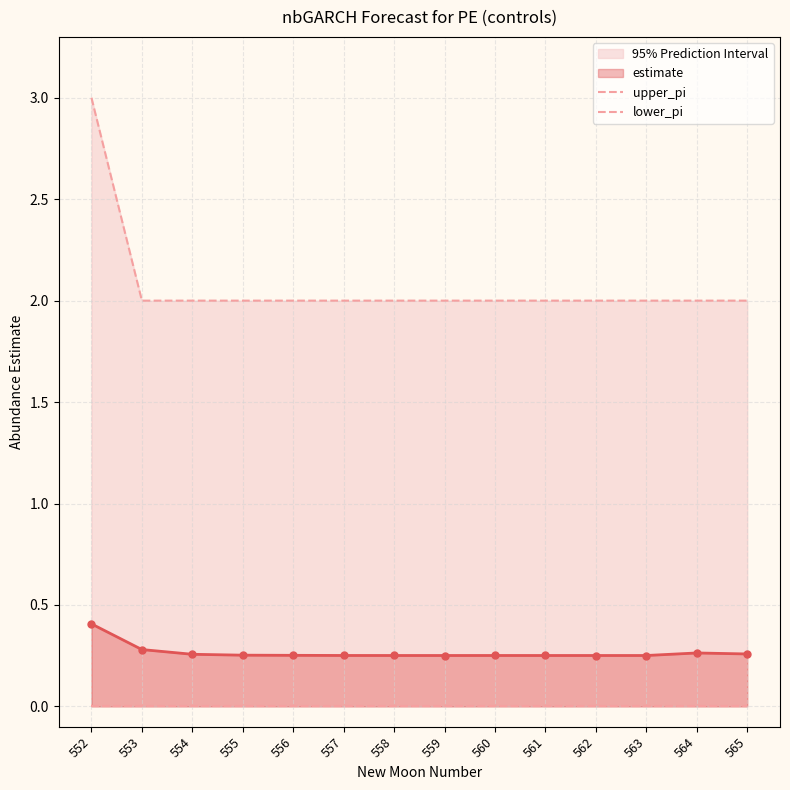

The estimate series shows 0.4 at 564. True or false?

False